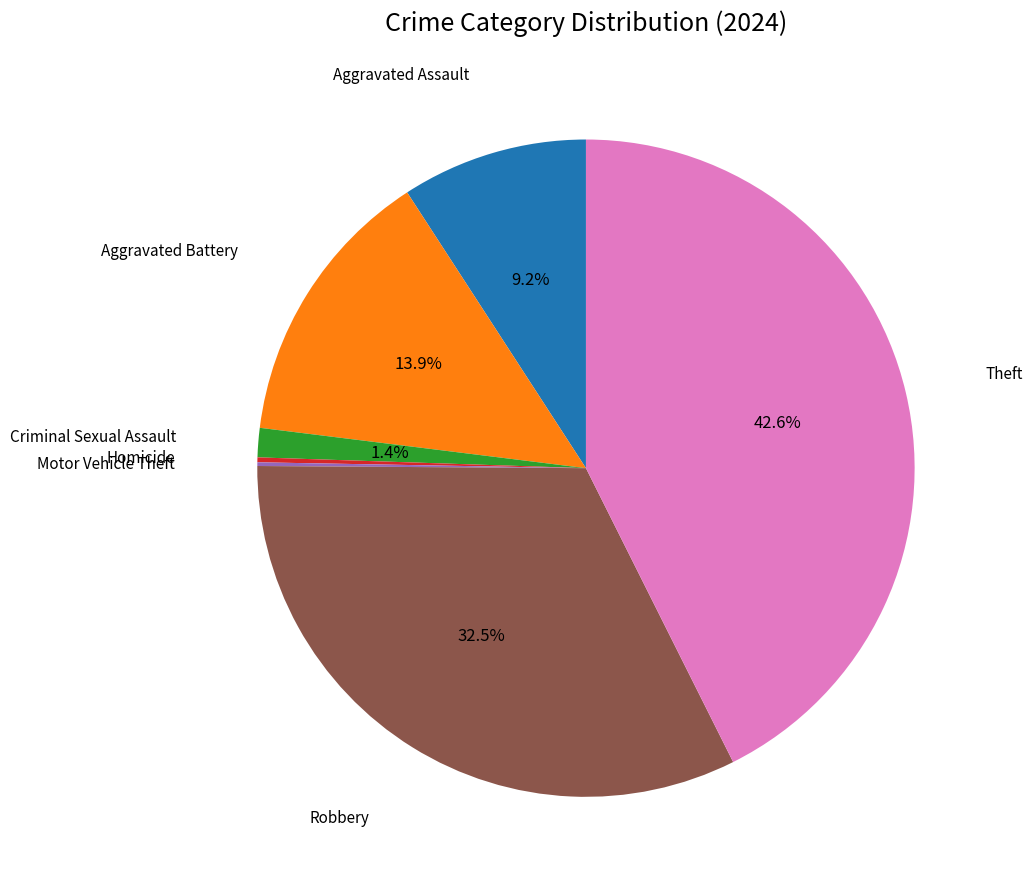

Does Criminal Sexual Assault represent more than half of the total?

No